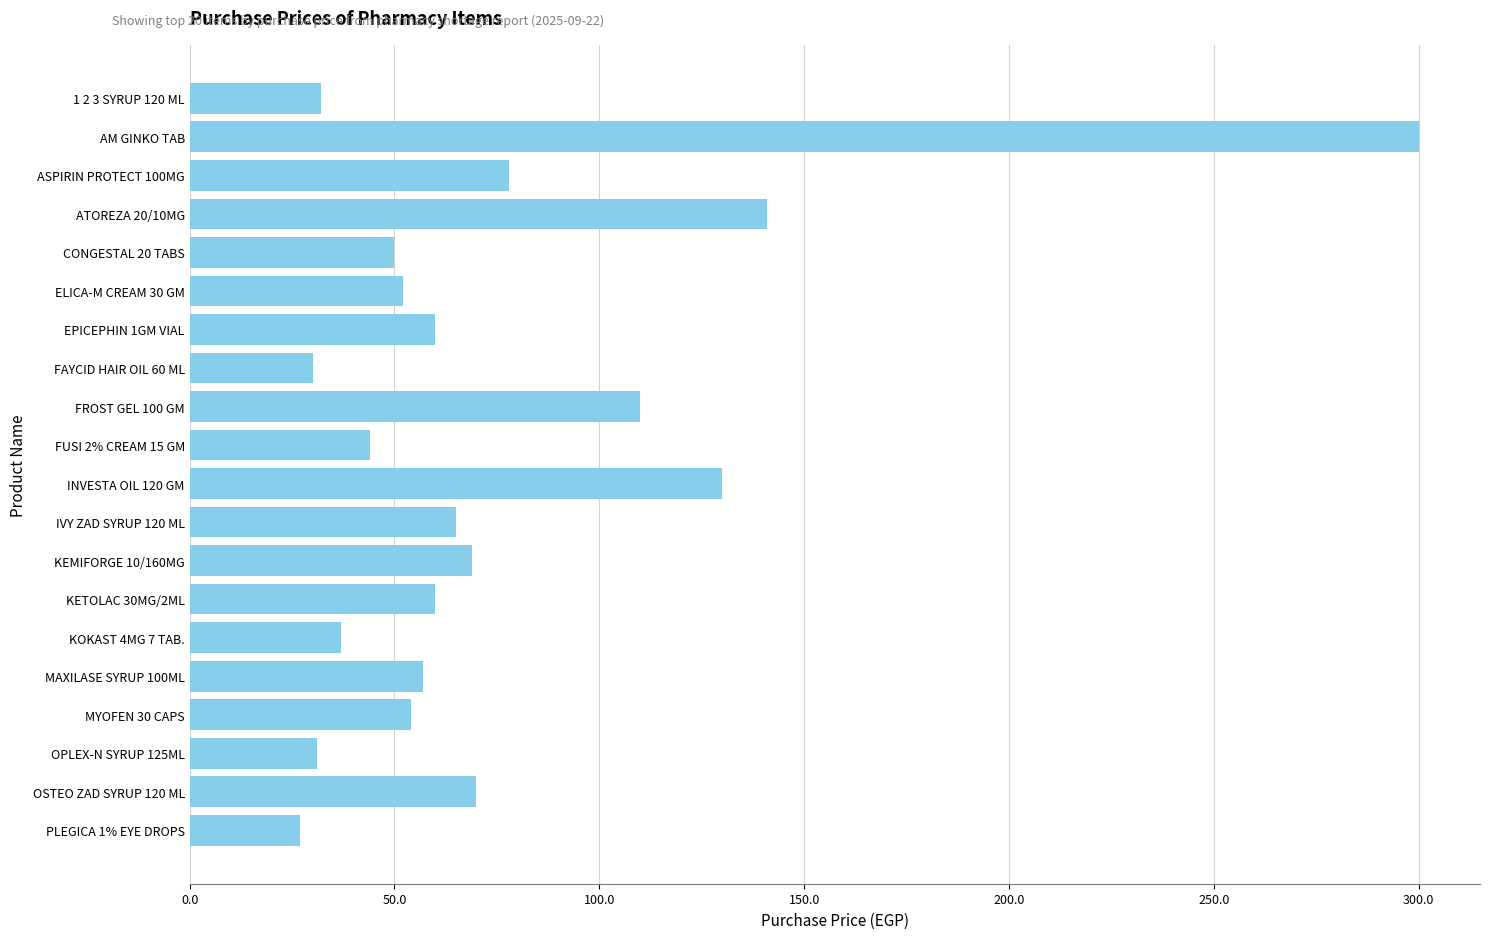

Where is the data nearest to the value 163?

ATOREZA 20/10MG